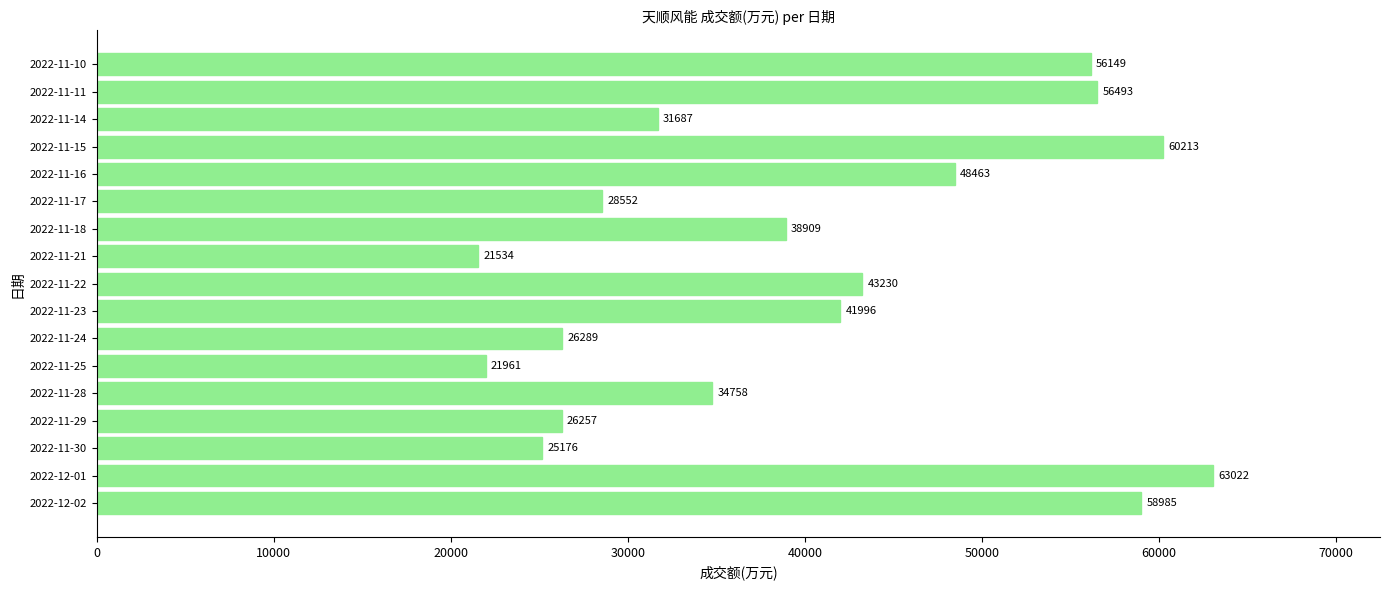

Reading top to bottom, list all the values displayed in this chart.

2022-11-10=56149	2022-11-11=56493	2022-11-14=31687	2022-11-15=60213	2022-11-16=48463	2022-11-17=28552	2022-11-18=38909	2022-11-21=21534	2022-11-22=43230	2022-11-23=41996	2022-11-24=26289	2022-11-25=21961	2022-11-28=34758	2022-11-29=26257	2022-11-30=25176	2022-12-01=63022	2022-12-02=58985